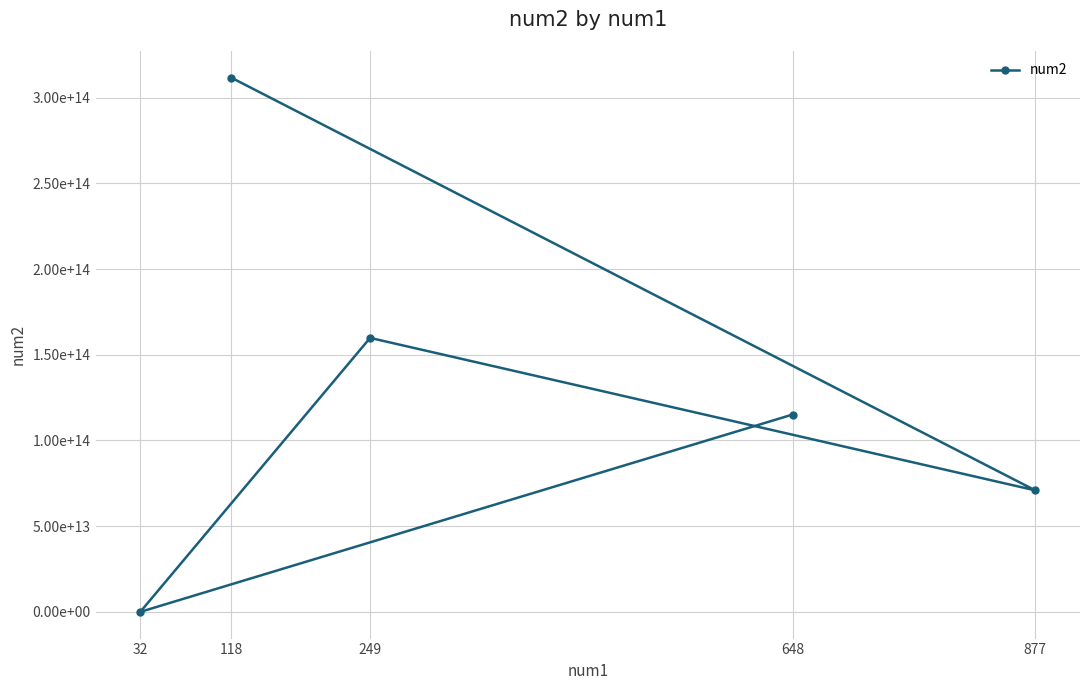

Rank the categories by value from lowest to highest.

32, 877, 648, 249, 118